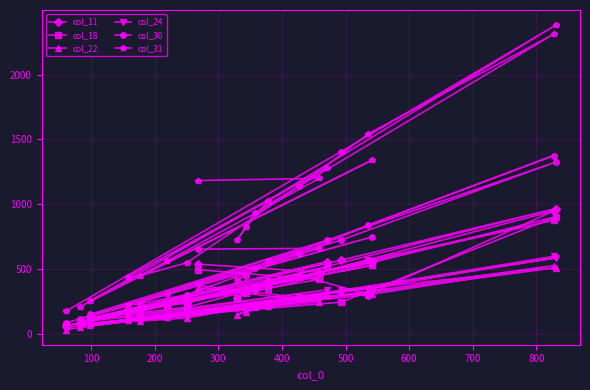

How many data points in col_22 are less than 213?

10